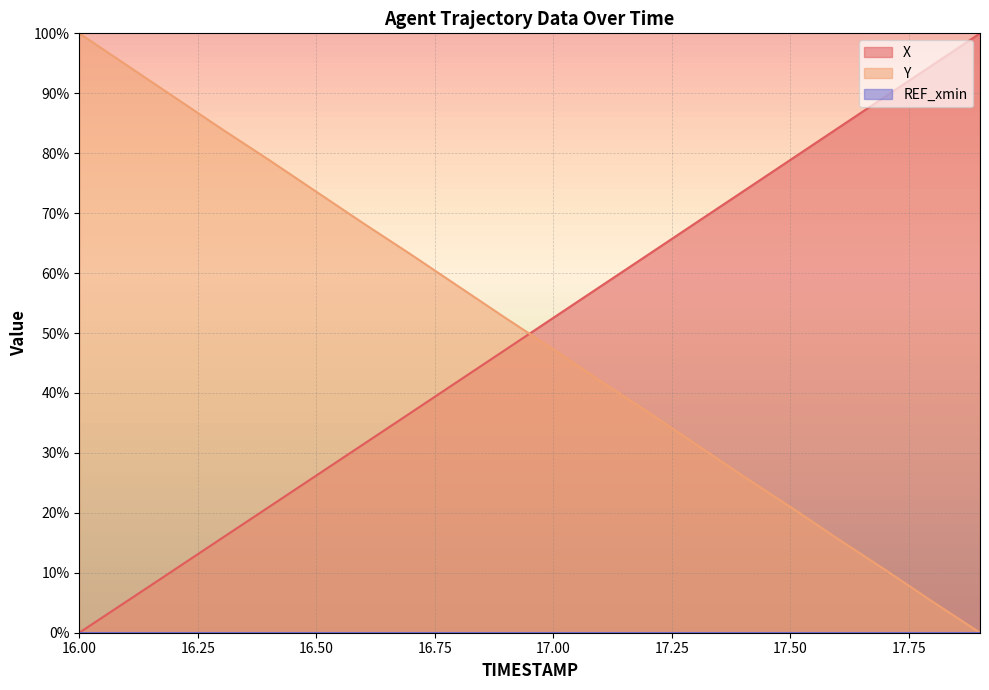

What is the maximum value for Y?

100.0